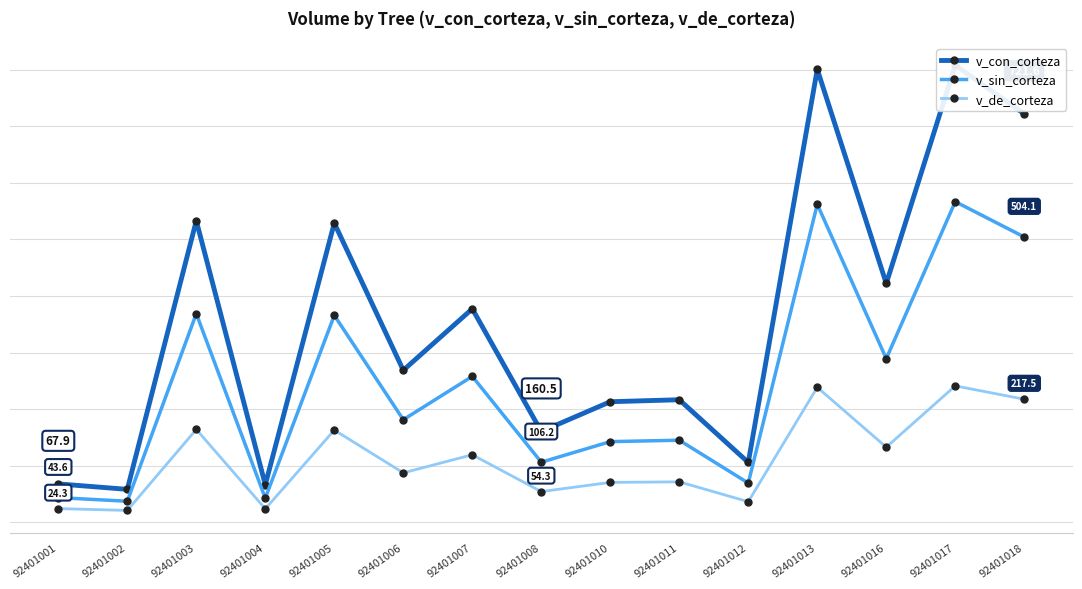

What is the total value across all series at 92401007?

754.5